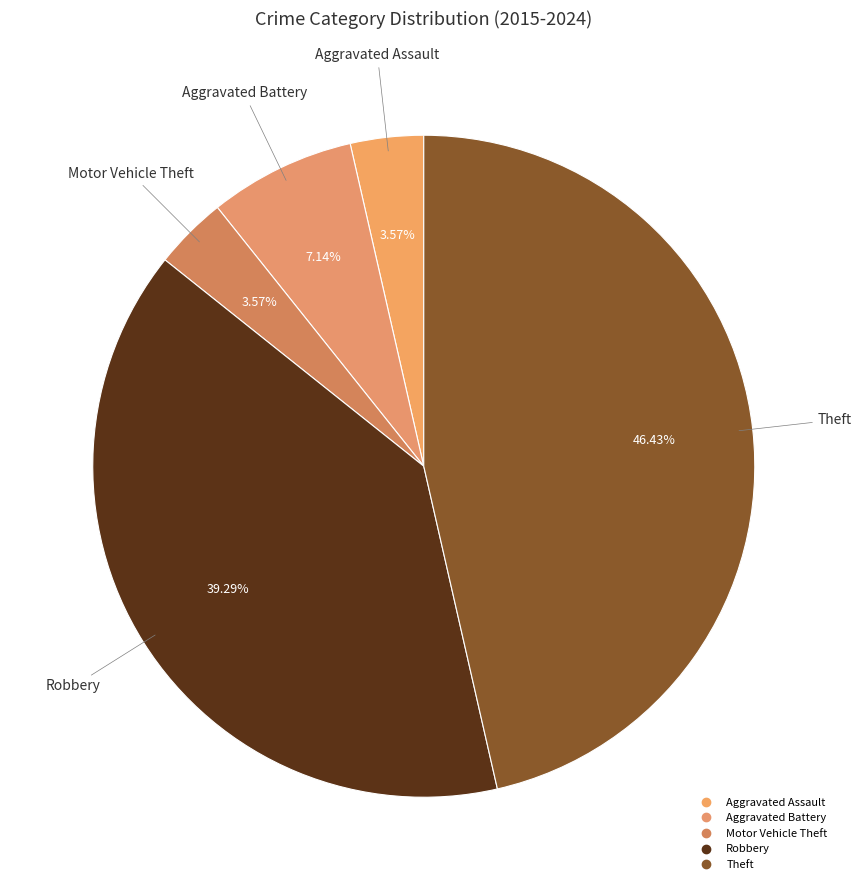

Between Motor Vehicle Theft and Aggravated Assault, which is larger?

Motor Vehicle Theft